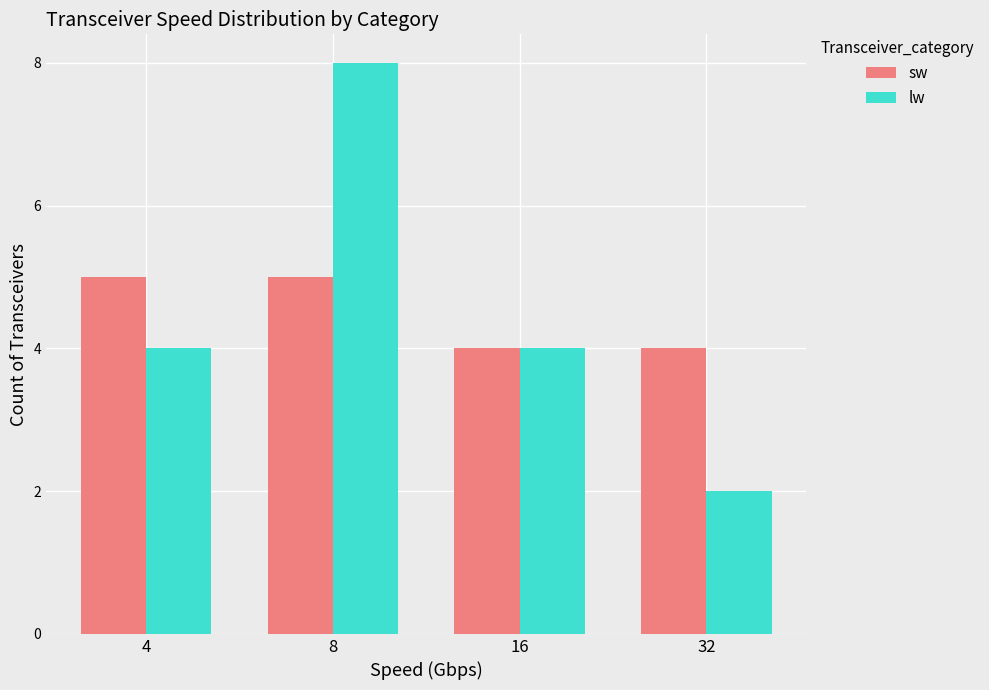

What is the value of the sw bar at the 1st from the left?

5